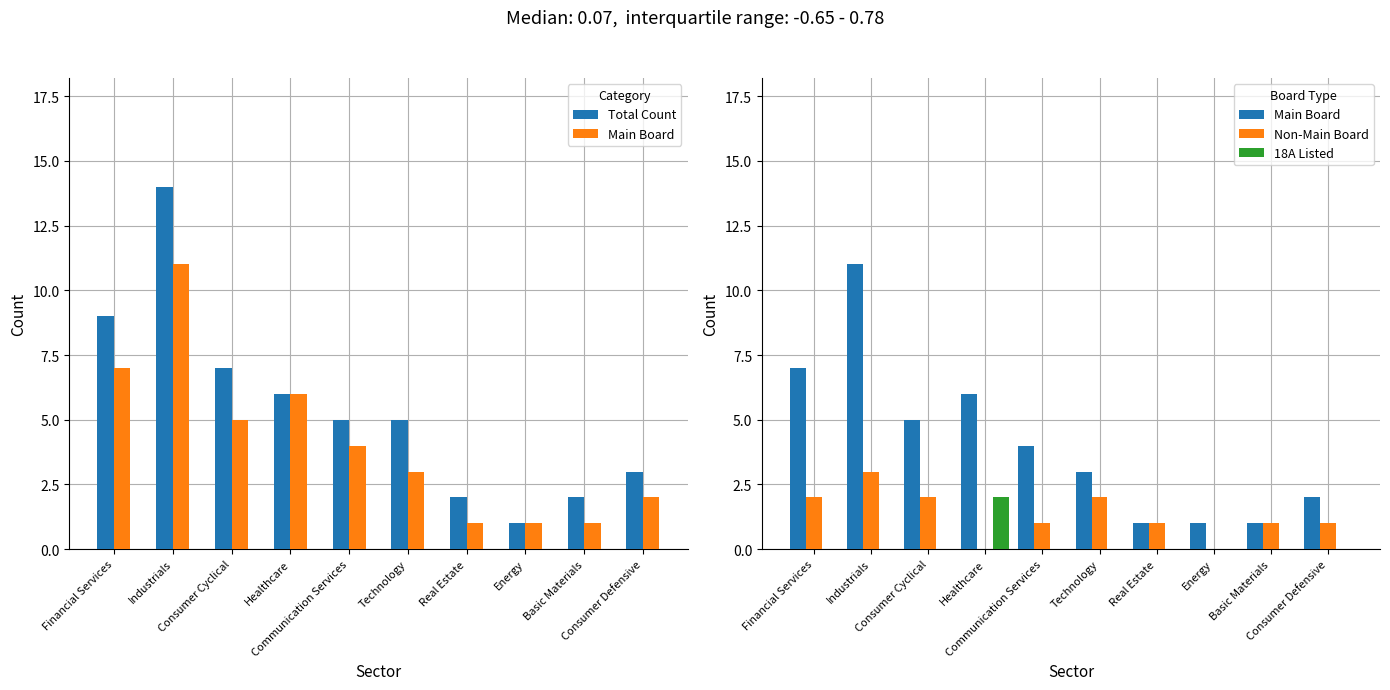

What position from the left is Technology?

6